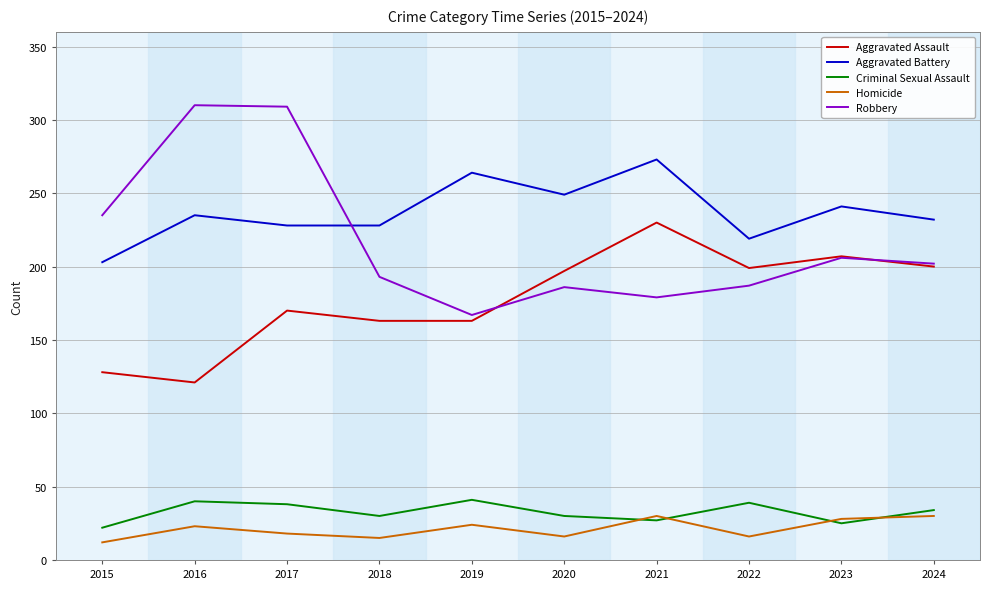

What is the maximum value shown in the chart?

310